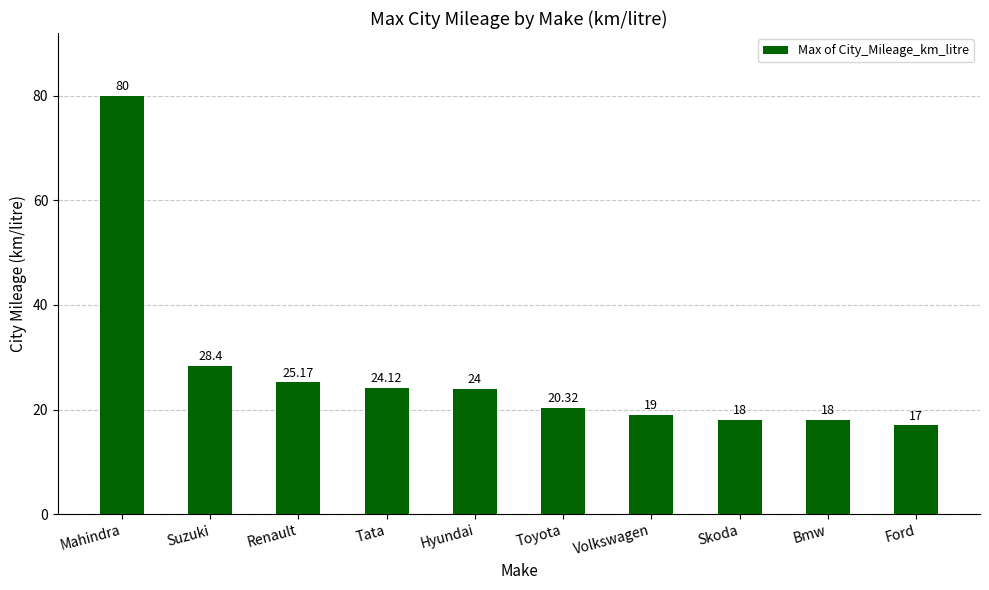

Approximately how many times larger is the value at Tata compared to Toyota?

1.2